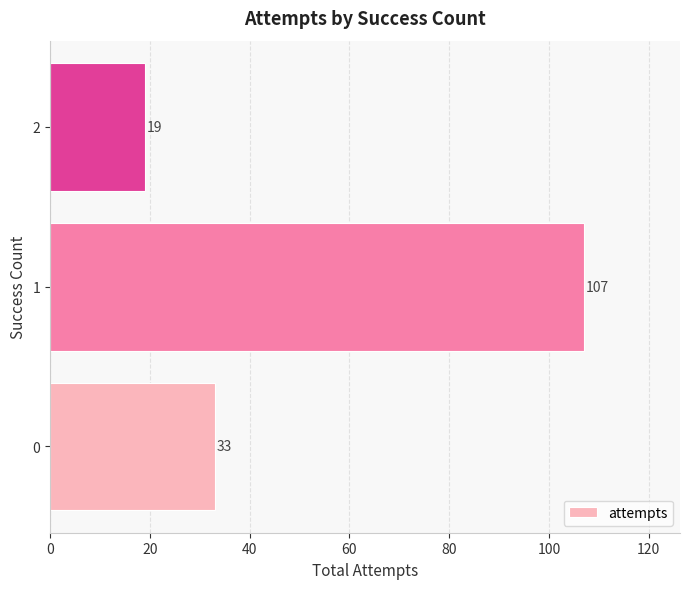

How many bars are there in total?

3